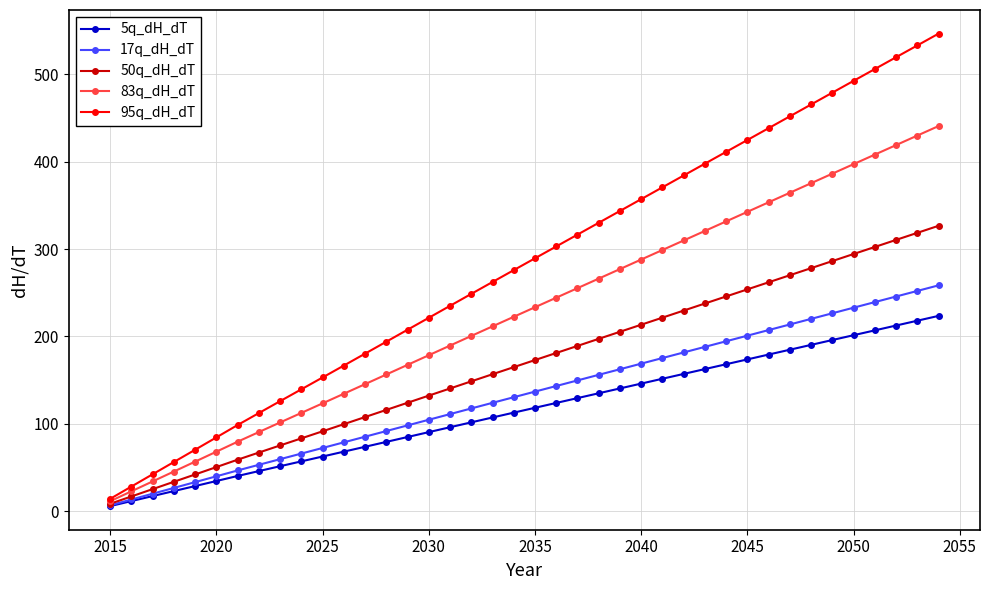

What is the value of the 5q_dH_dT point at the 10th from the left?

56.9